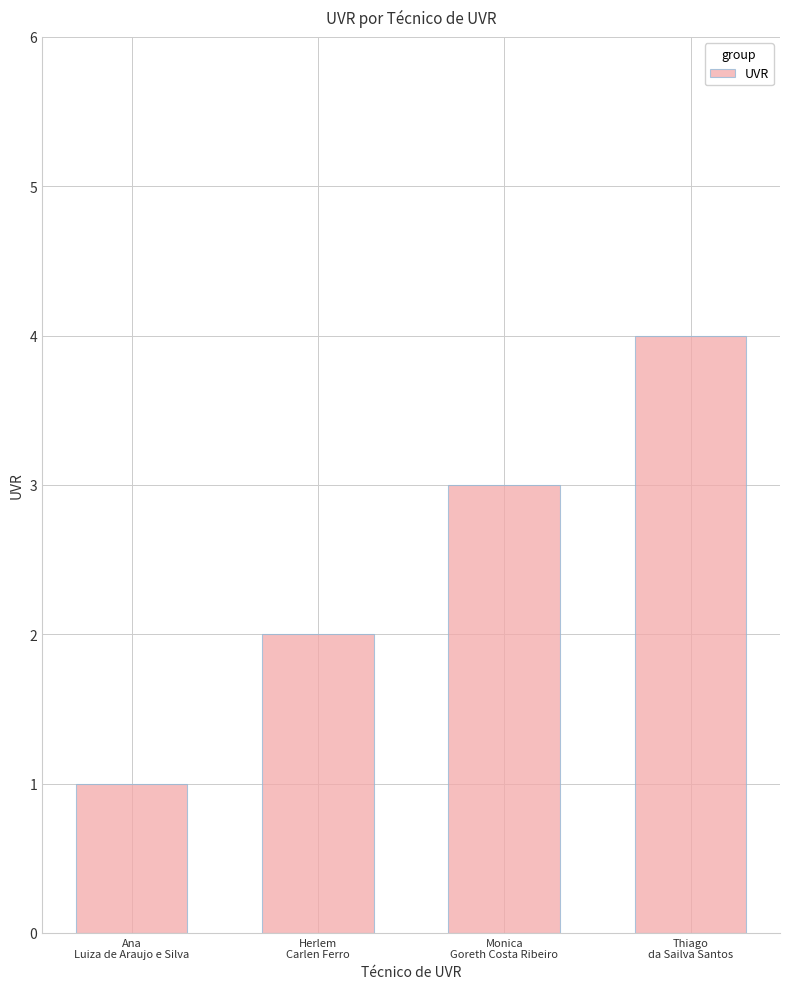

Rank the categories by value from highest to lowest.

Thiago
da Sailva Santos, Monica
Goreth Costa Ribeiro, Herlem
Carlen Ferro, Ana
Luiza de Araujo e Silva